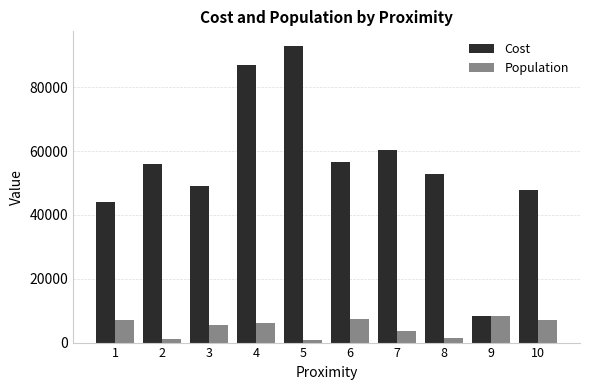

List the series in order of their peak value, lowest first.

Population, Cost